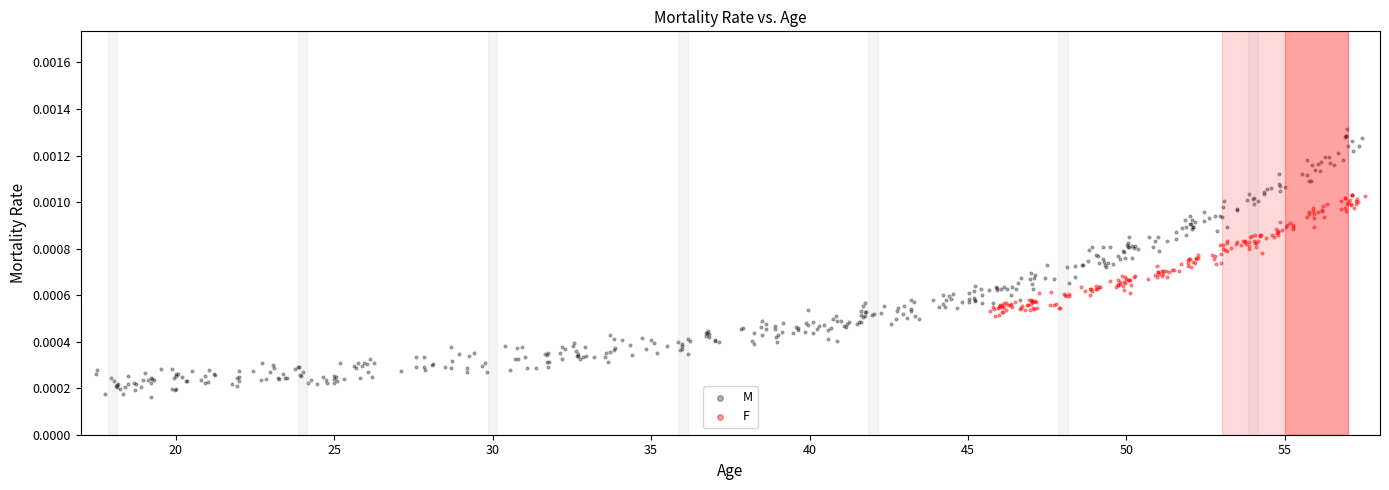

What are all the series names shown in the legend?

M, F